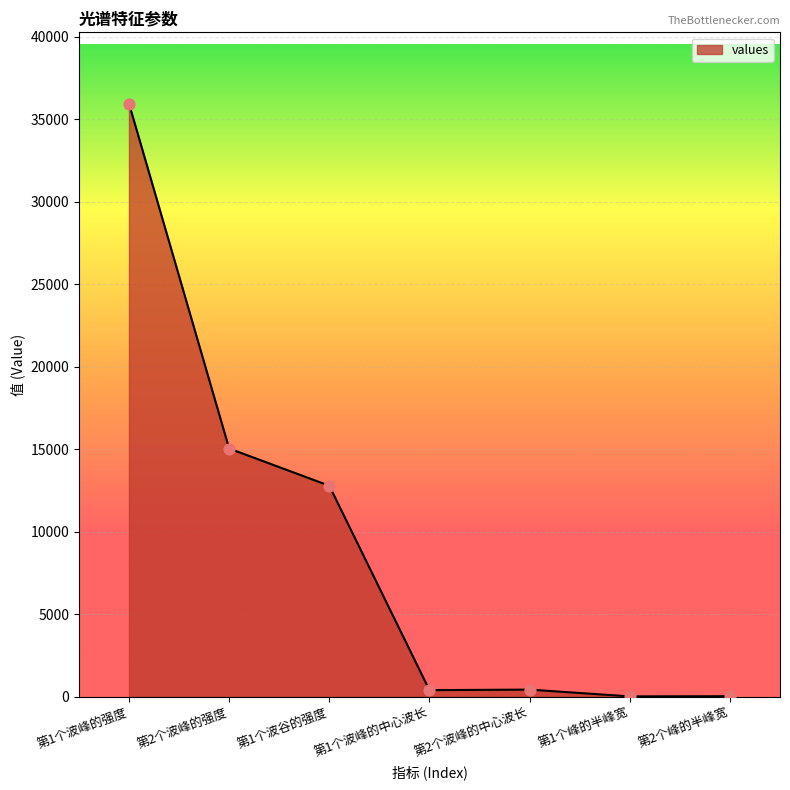

Between 第1个波峰的中心波长 and 第1个波峰的强度, which is larger?

第1个波峰的强度